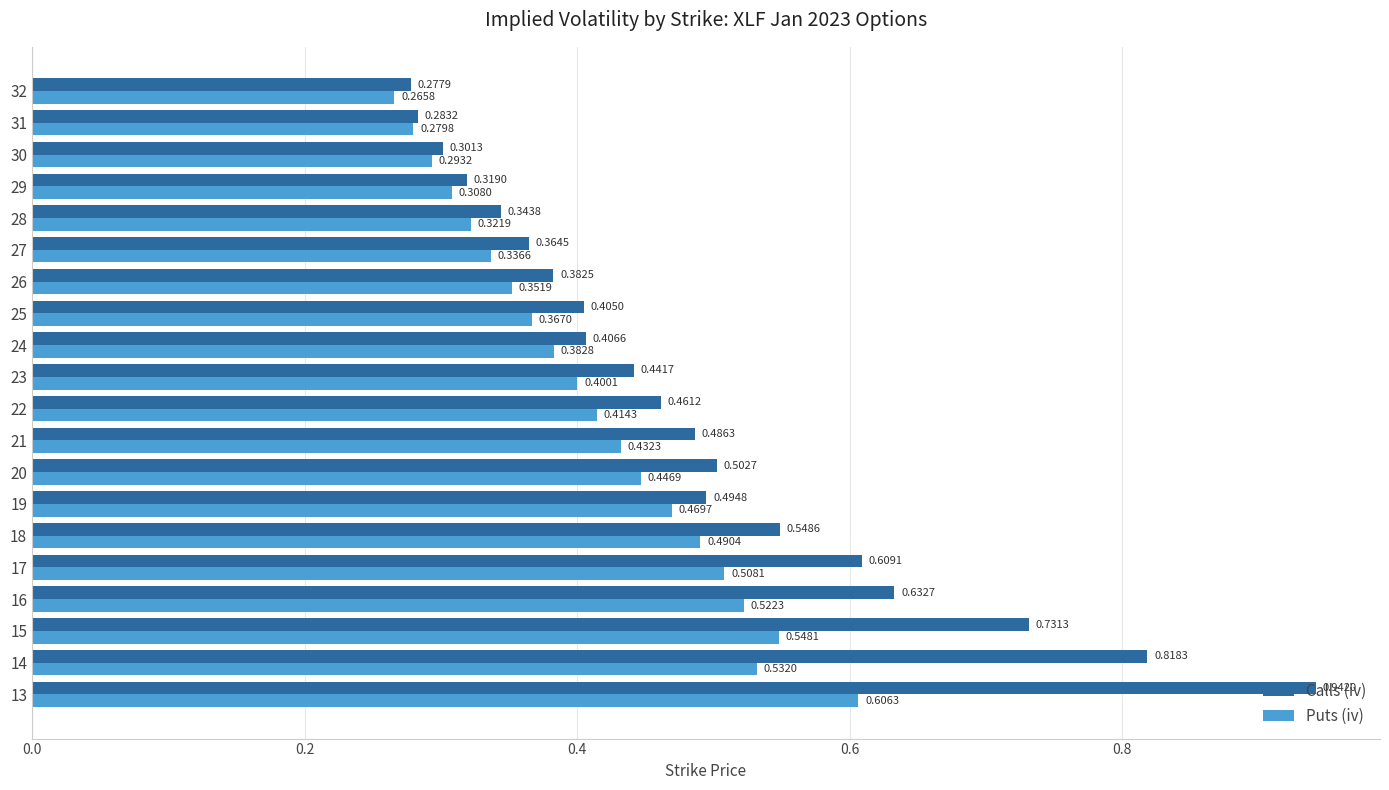

At how many categories does at least one series exceed 0?

20